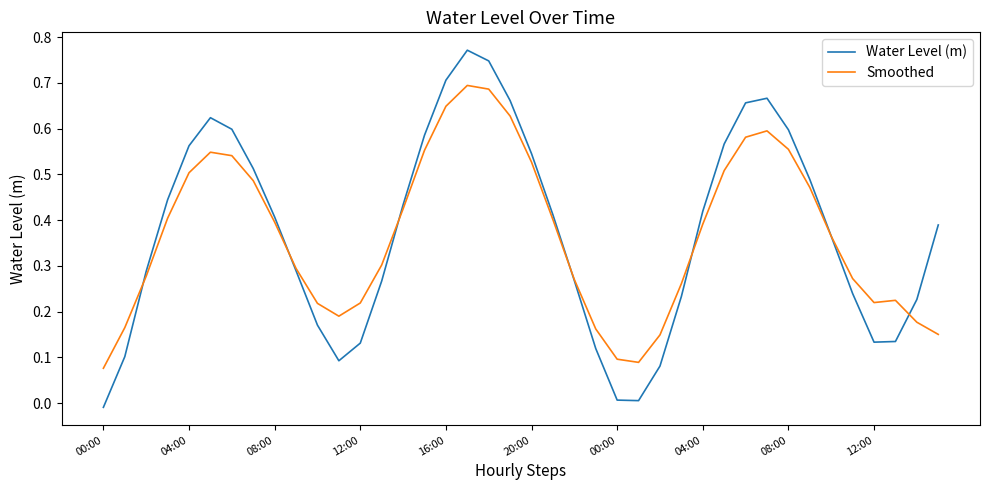

Which series has the largest range (max minus min)?

Water Level (m)